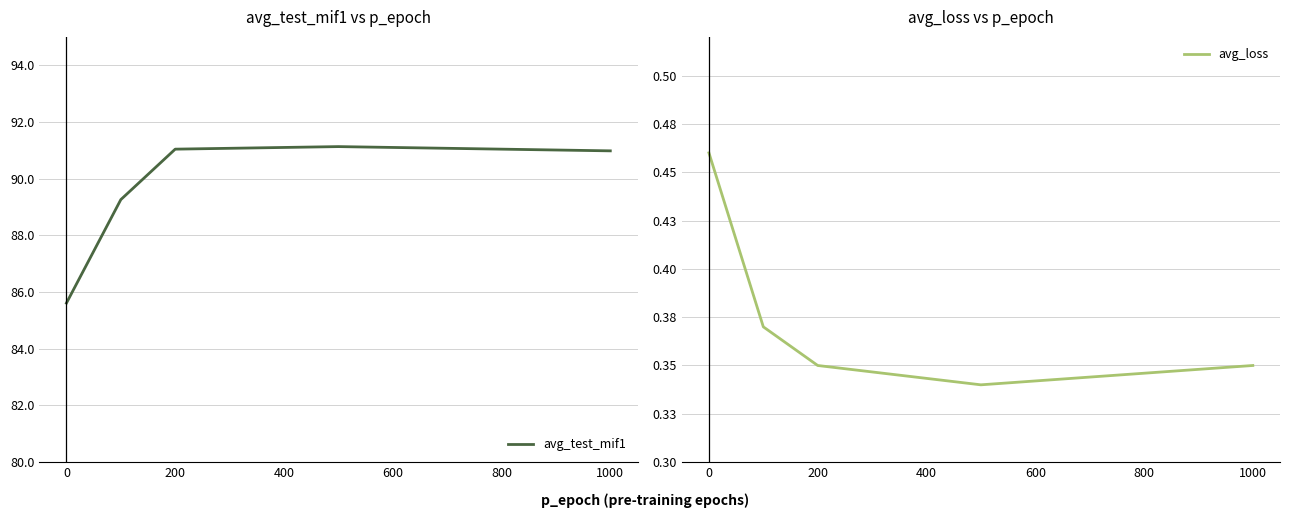

Reading right to left, what are all the values shown in this chart?

avg_test_mif1: 91.0	91.1	91.0	89.3	85.6
avg_loss: 0.3	0.3	0.3	0.4	0.5